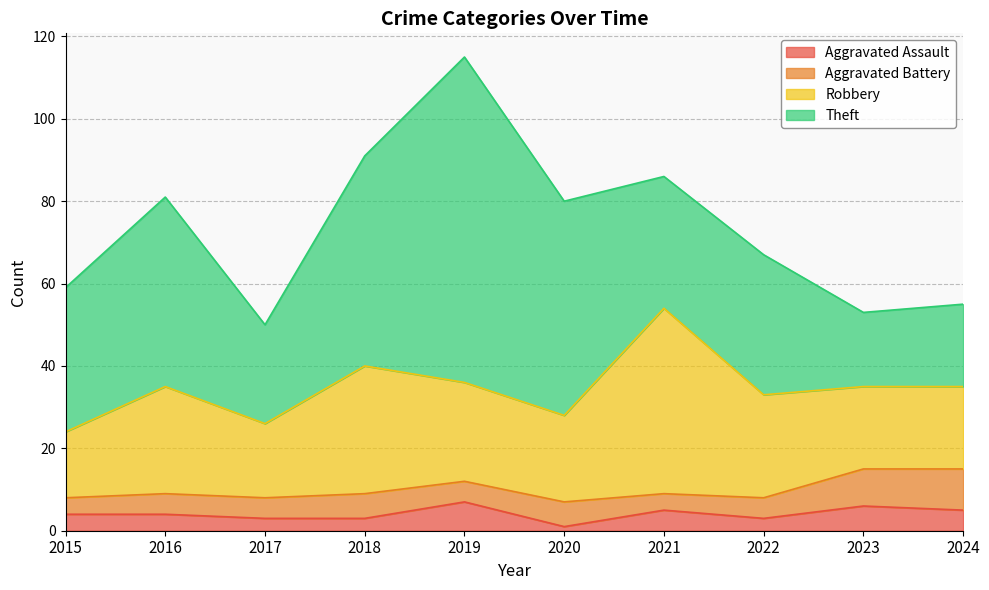

What is the approximate value of Aggravated Battery at 2017?

5